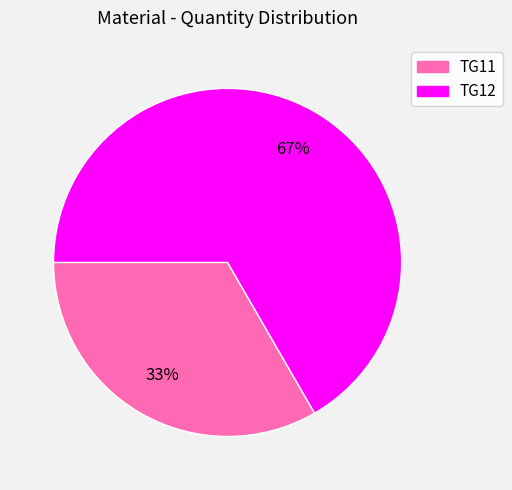

How many segments does this pie chart have?

2